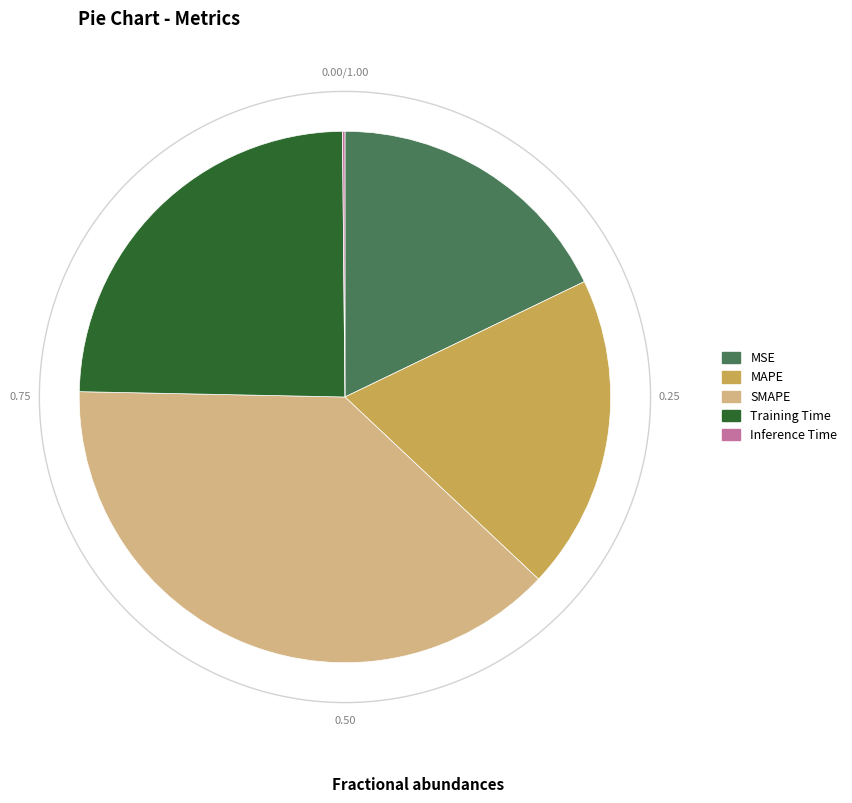

Which slice is the largest?

SMAPE